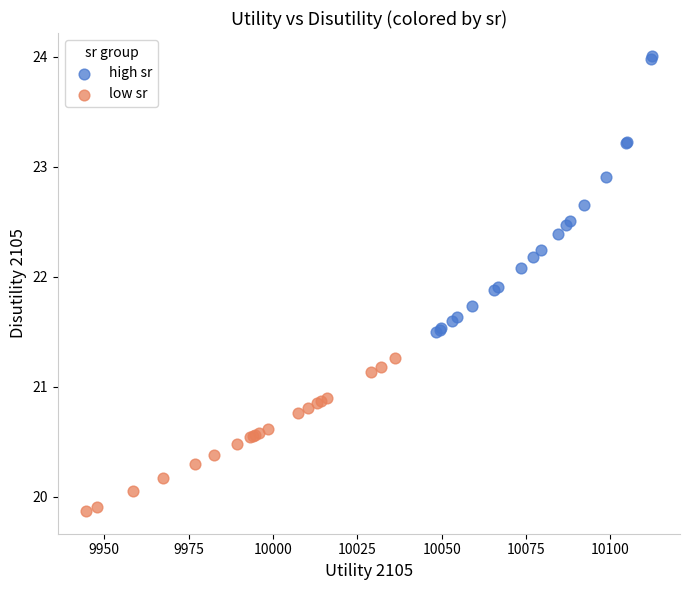

Which series reaches the maximum Y coordinate?

high sr